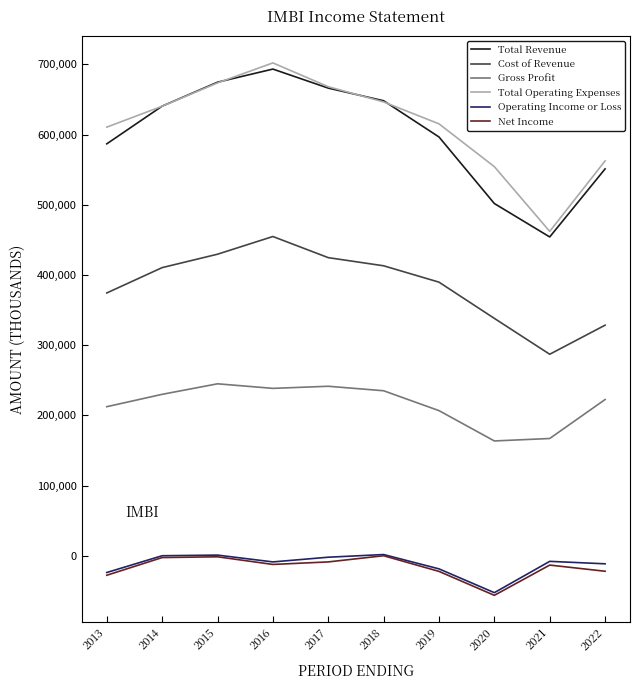

Which series changed the most between 2018 and 2019?

Total Revenue